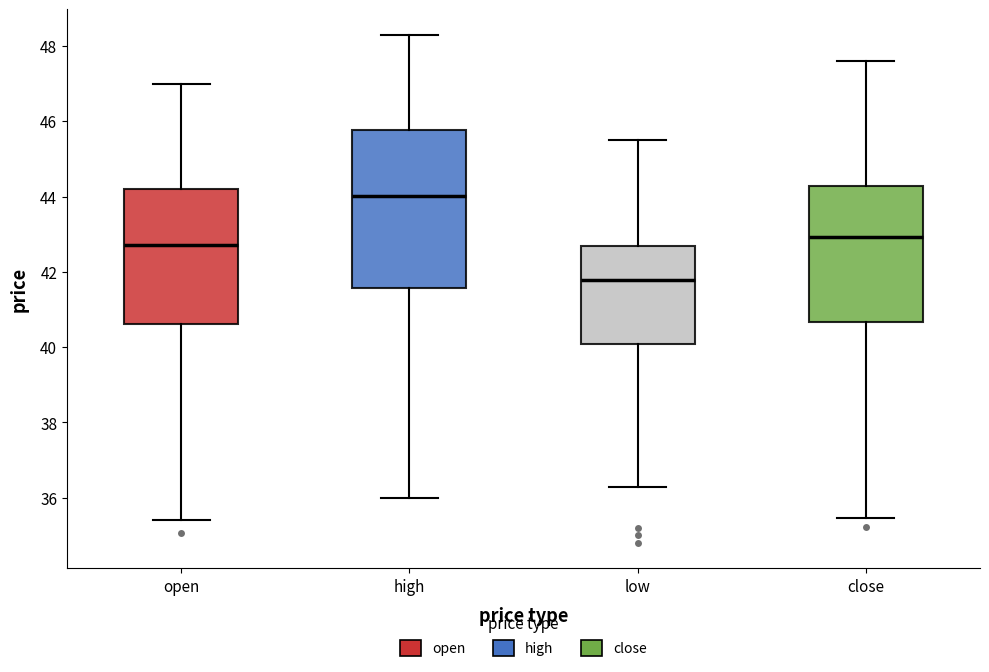

Which box is the tallest, from its lower edge to its upper edge?

high